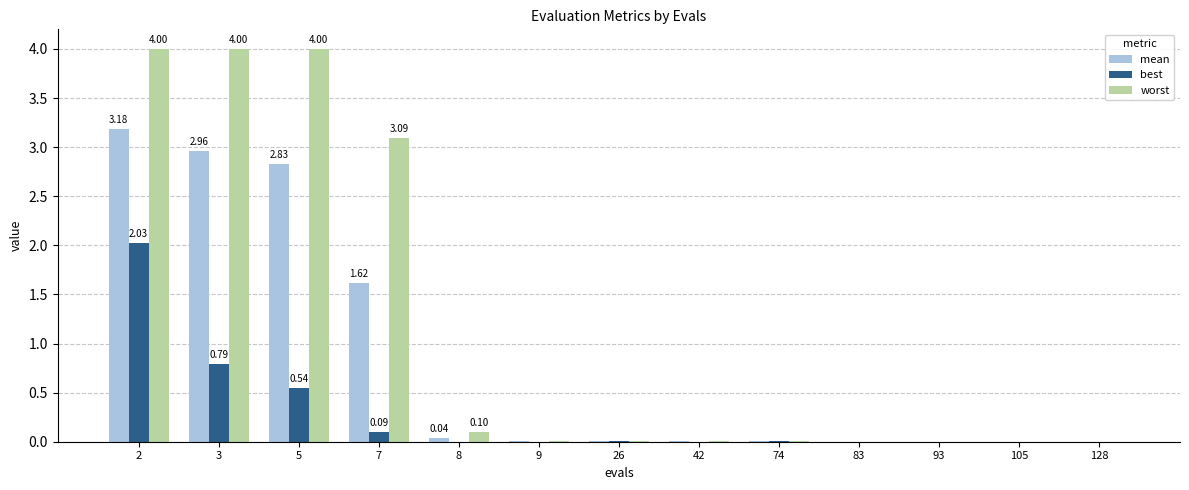

Which category has the highest value in the mean series?

2